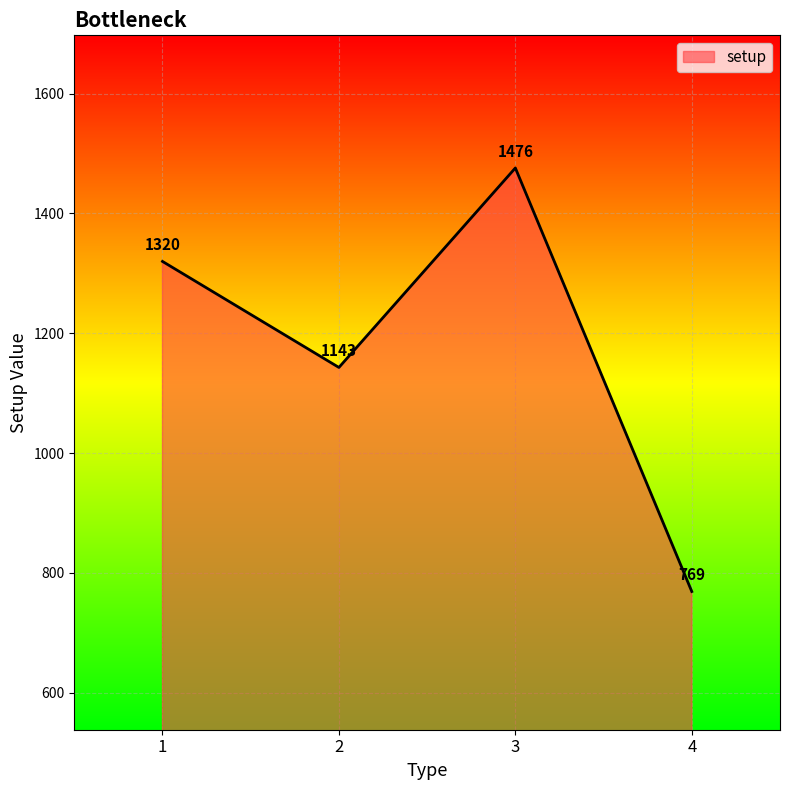

How many series are shown in this chart?

1